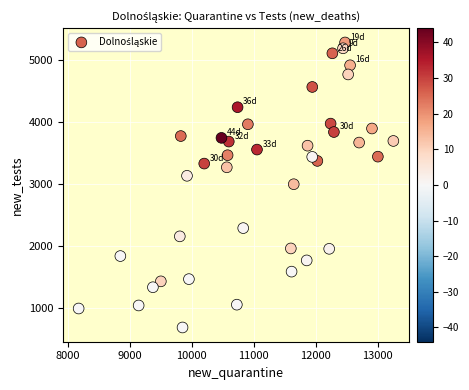

What is the range of Y values (max minus min)?

4598